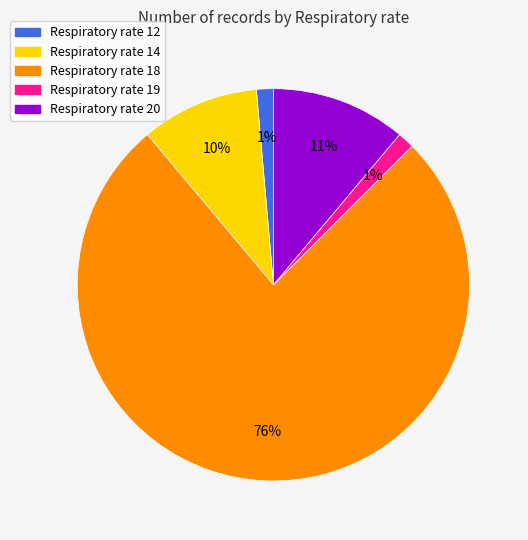

True or false: Respiratory rate 14 accounts for 1% of the total.

False